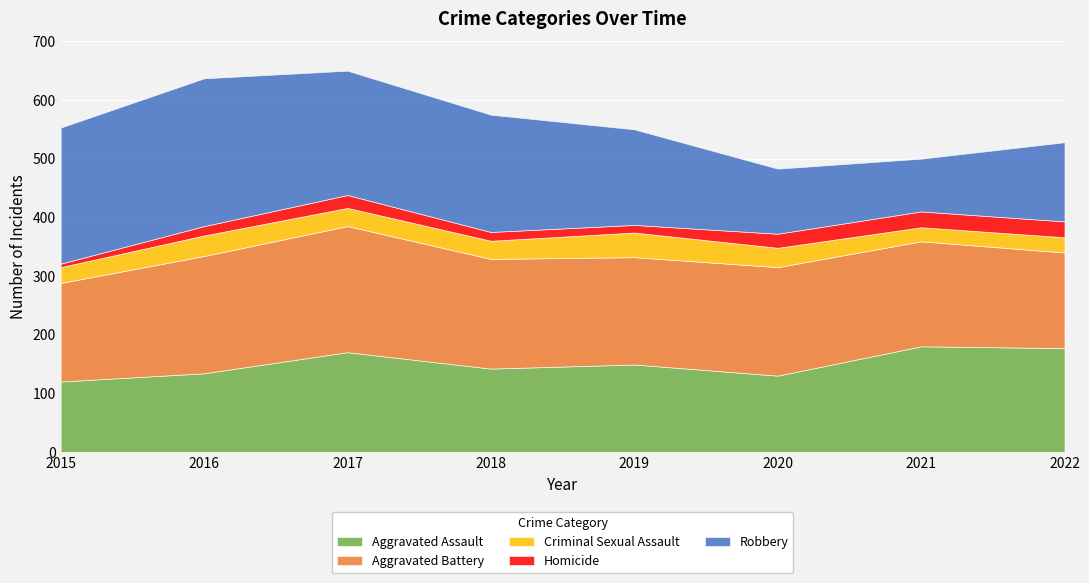

How many lines are shown in the chart?

5